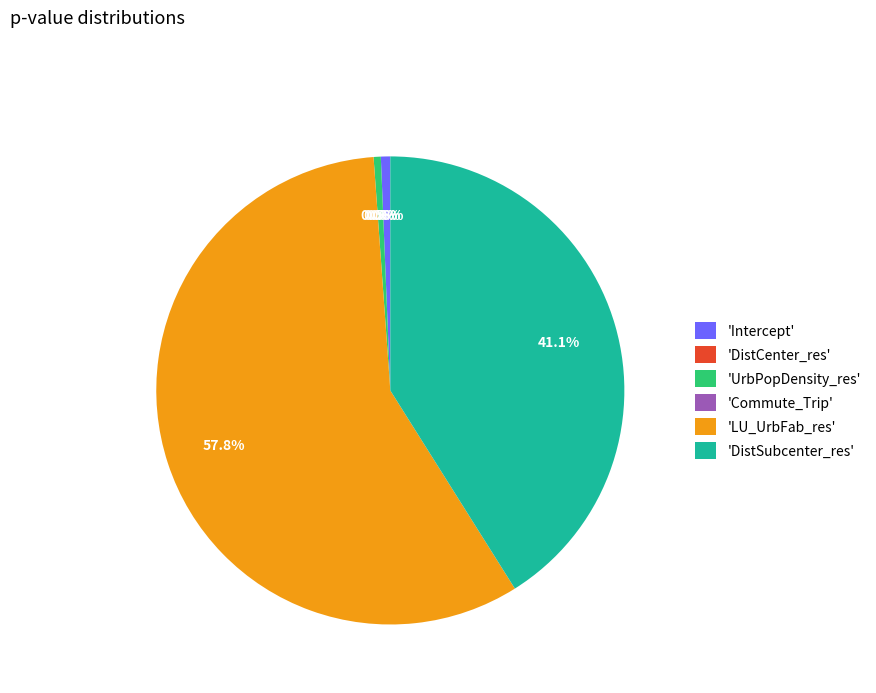

Is the sum of Commute_Trip and DistSubcenter_res greater than half?

No